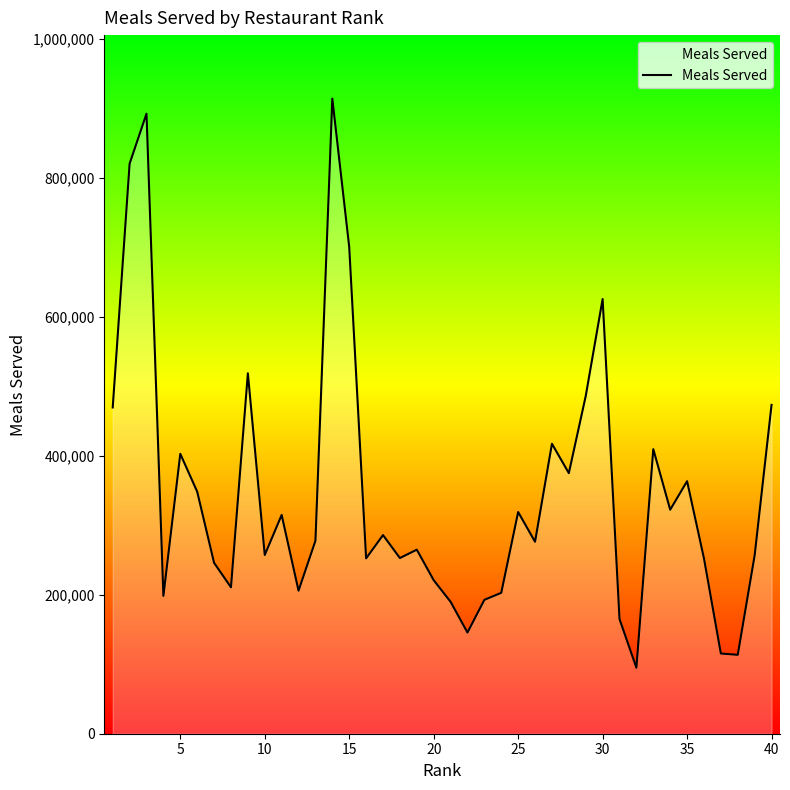

How many interior local peaks (higher than both neighbors) does the data have?

12